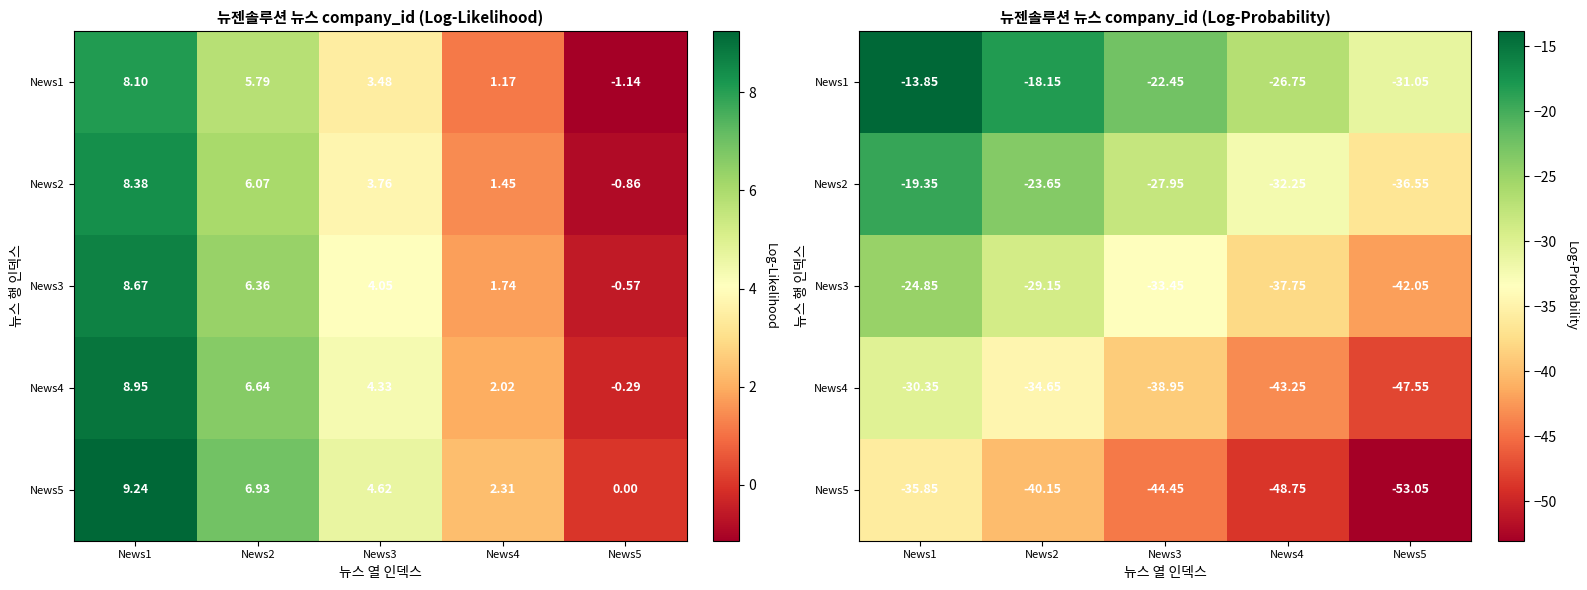

Rank the series at News2 from highest to lowest value.

News1, News2, News3, News4, News5